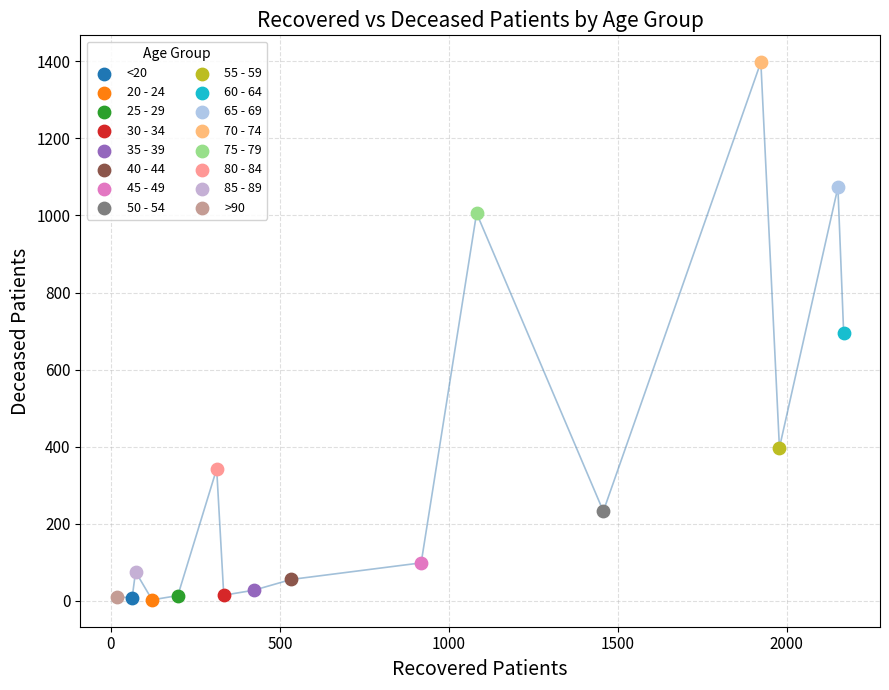

What are all the series names shown in the legend?

<20, 20 - 24, 25 - 29, 30 - 34, 35 - 39, 40 - 44, 45 - 49, 50 - 54, 55 - 59, 60 - 64, 65 - 69, 70 - 74, 75 - 79, 80 - 84, 85 - 89, >90